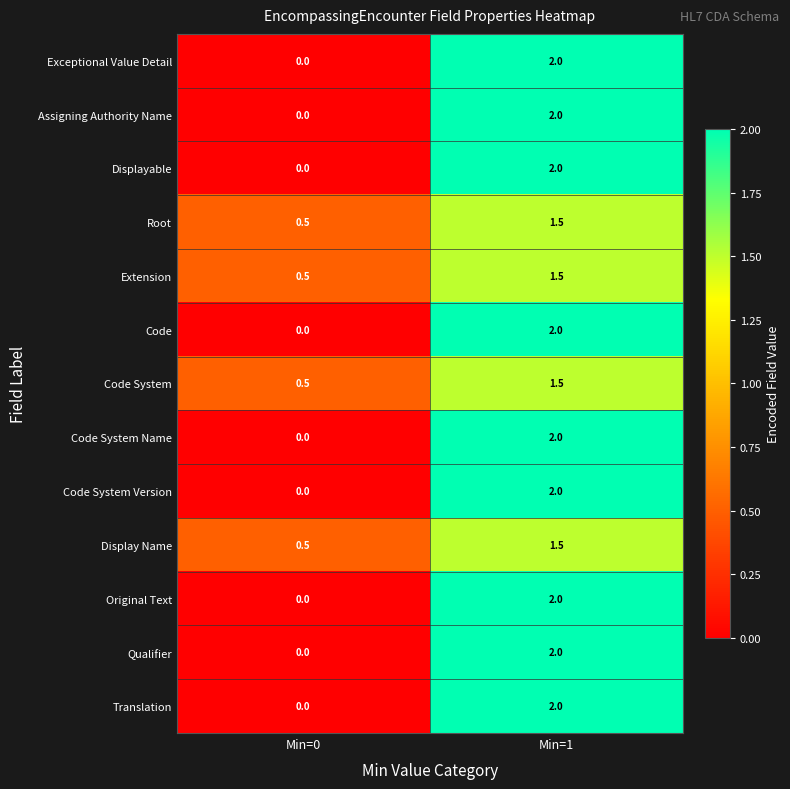

Reading left to right, transcribe all the data shown in this chart.

Exceptional Value Detail: Min=0=0.0	Min=1=2.0
Assigning Authority Name: Min=0=0.0	Min=1=2.0
Displayable: Min=0=0.0	Min=1=2.0
Root: Min=0=0.5	Min=1=1.5
Extension: Min=0=0.5	Min=1=1.5
Code: Min=0=0.0	Min=1=2.0
Code System: Min=0=0.5	Min=1=1.5
Code System Name: Min=0=0.0	Min=1=2.0
Code System Version: Min=0=0.0	Min=1=2.0
Display Name: Min=0=0.5	Min=1=1.5
Original Text: Min=0=0.0	Min=1=2.0
Qualifier: Min=0=0.0	Min=1=2.0
Translation: Min=0=0.0	Min=1=2.0